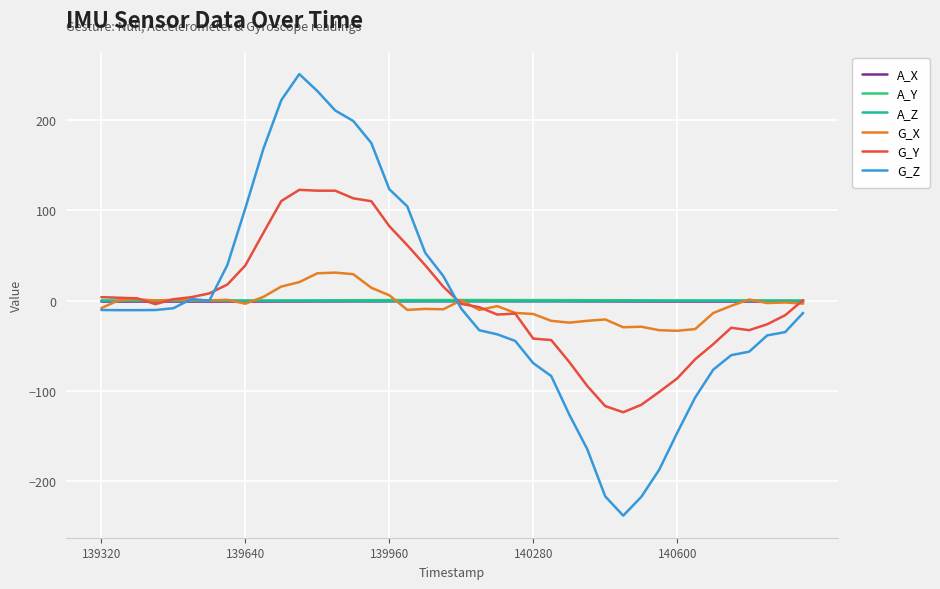

Which series has the largest range (max minus min)?

G_Z